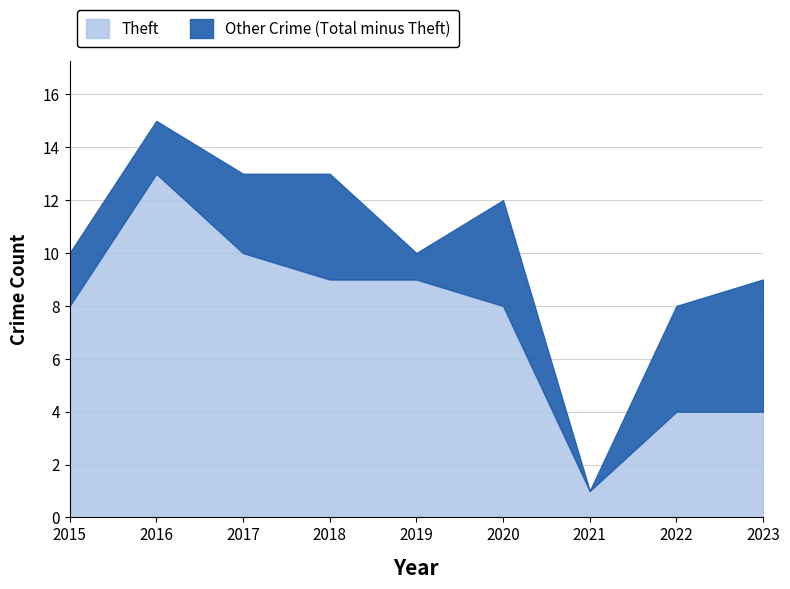

Rank the series by their maximum value, from lowest to highest.

Theft, Total